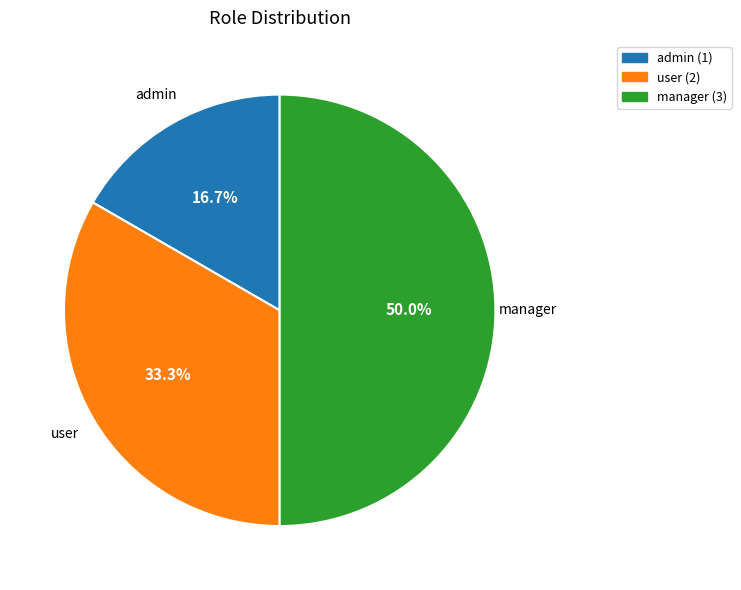

Rank the categories by value from lowest to highest.

admin, user, manager